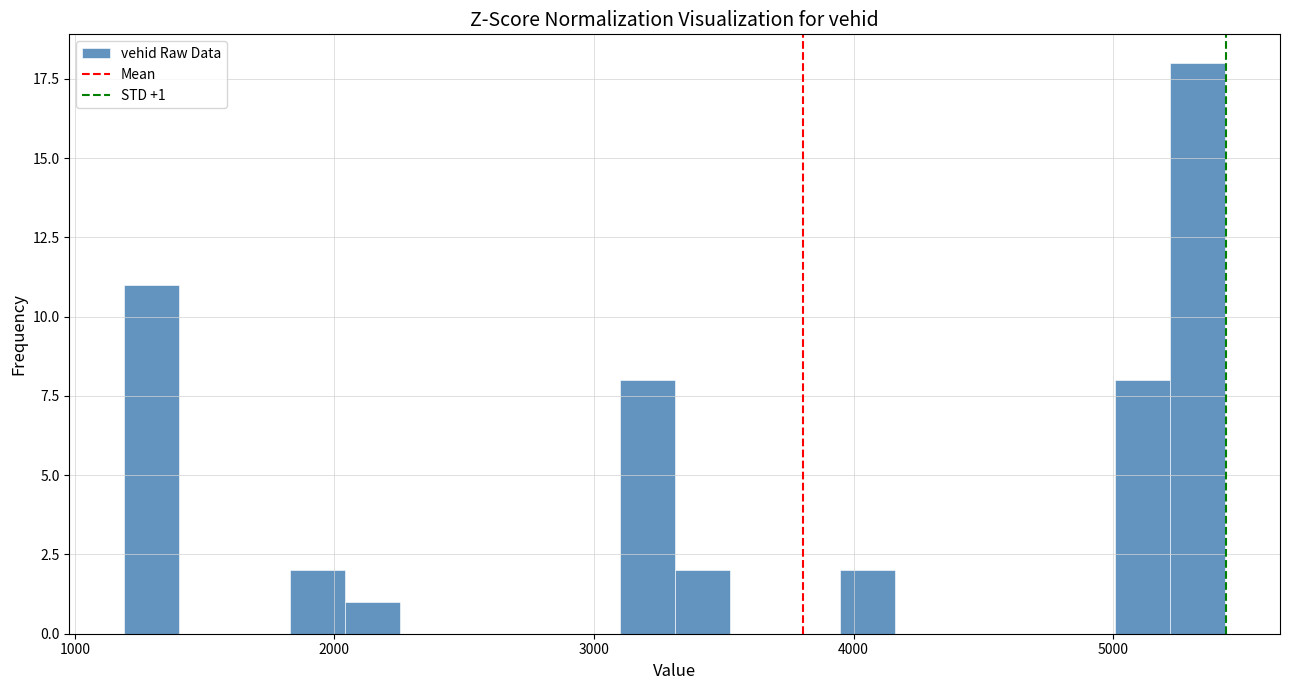

Read against the x-axis, roughly where is the centre of the tallest bar?

5300